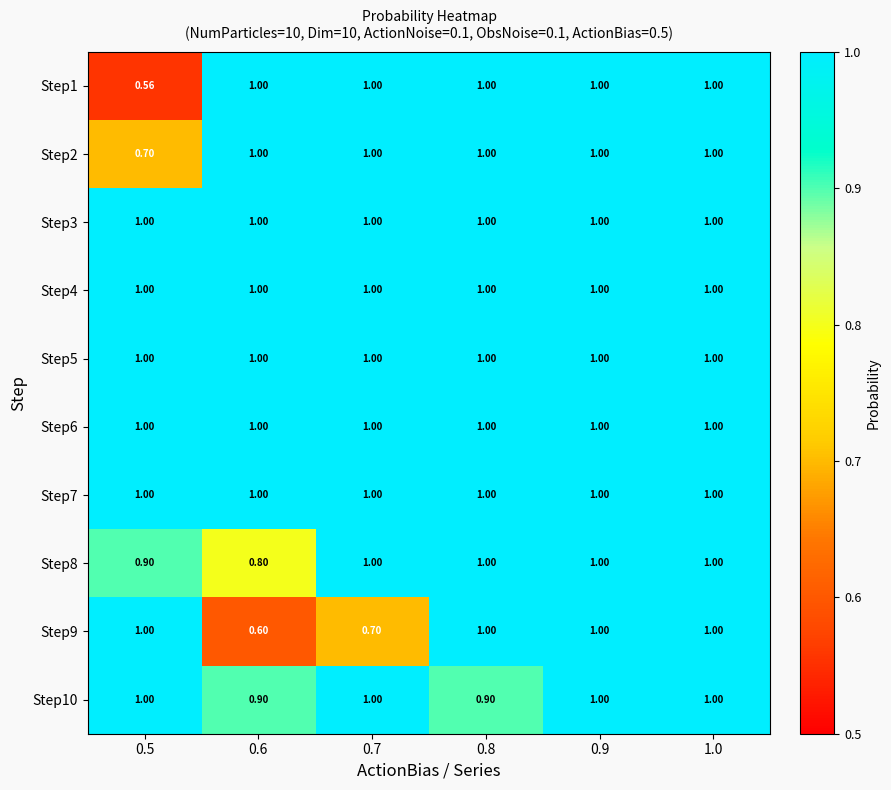

Is the value of Step1 at 0.5 greater than the value of Step10 at 0.7?

No